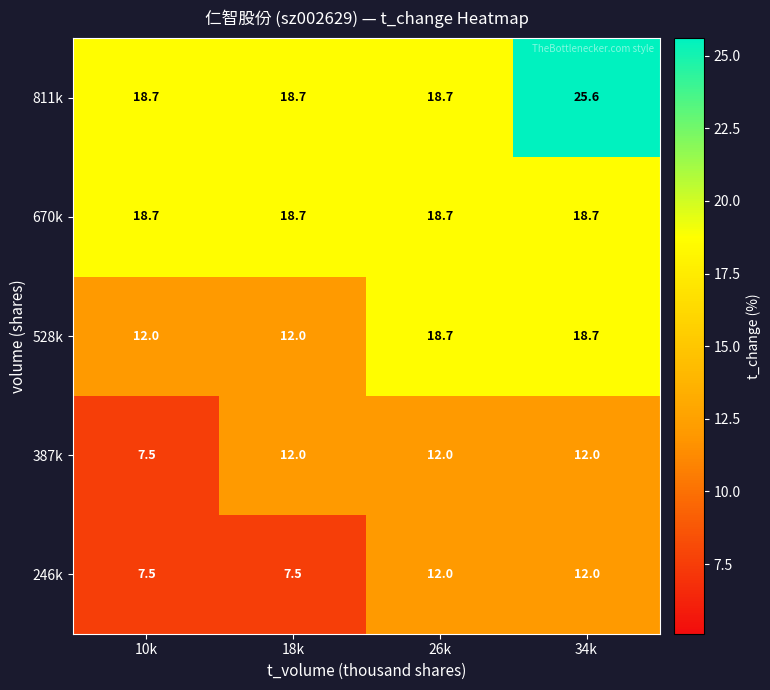

Reading right to left, transcribe all the data shown in this chart.

811k: 25.6	18.7	18.7	18.7
670k: 18.7	18.7	18.7	18.7
528k: 18.7	18.7	12.0	12.0
387k: 12.0	12.0	12.0	7.5
246k: 12.0	12.0	7.5	7.5